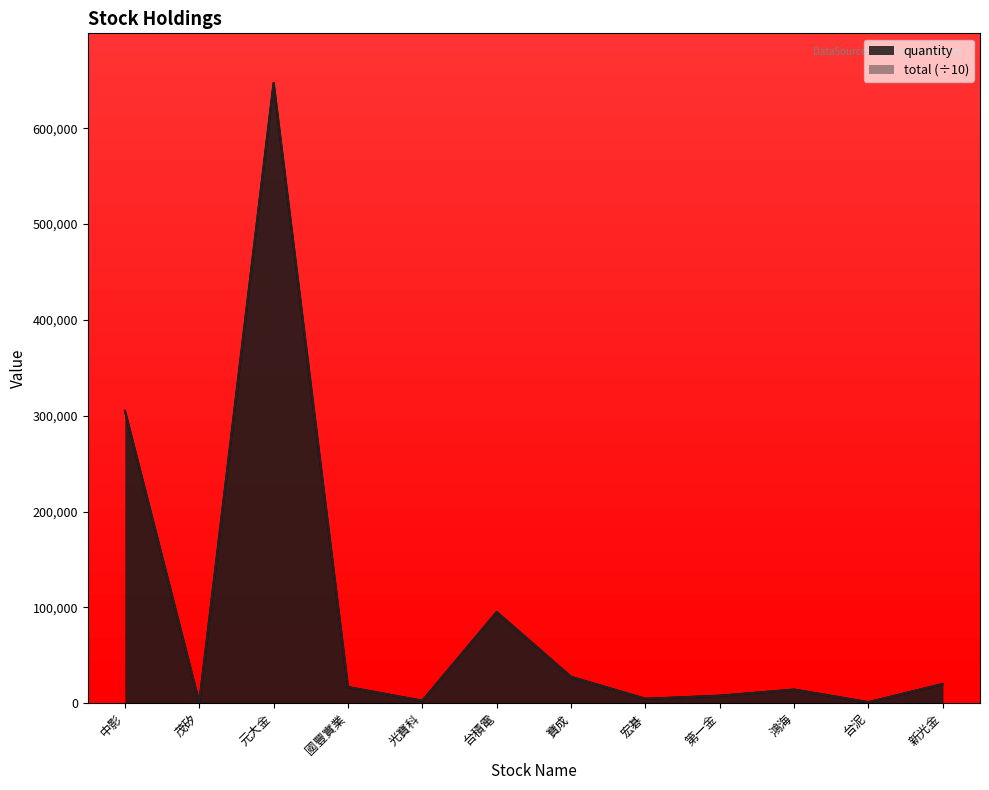

Which category has the highest value in the quantity series?

元大金